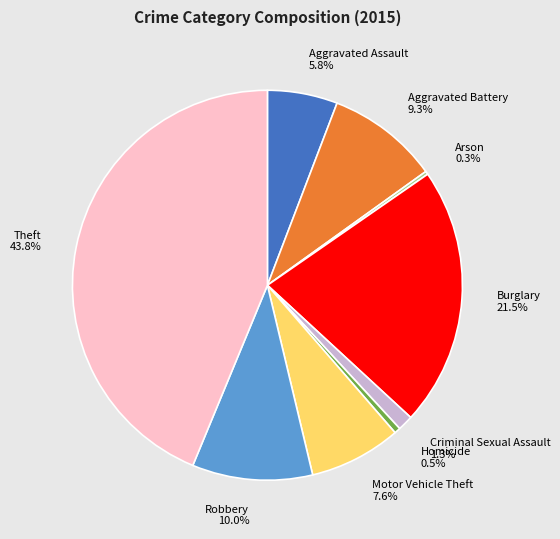

True or false: Aggravated Battery accounts for 22% of the total.

False